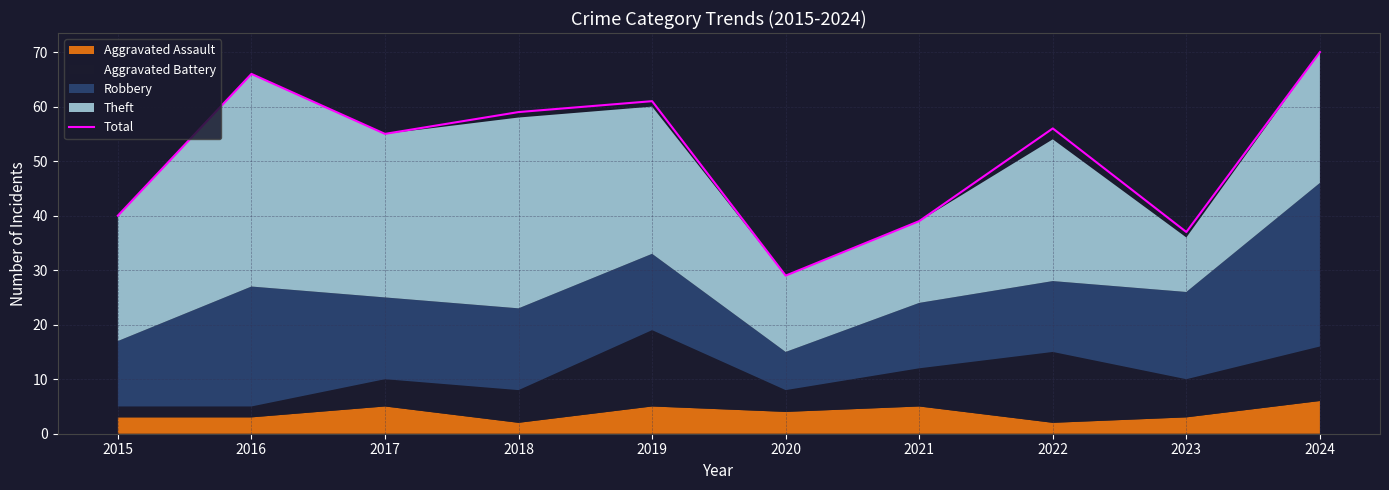

True or false: there are more than 0 points higher than both neighbors.

True